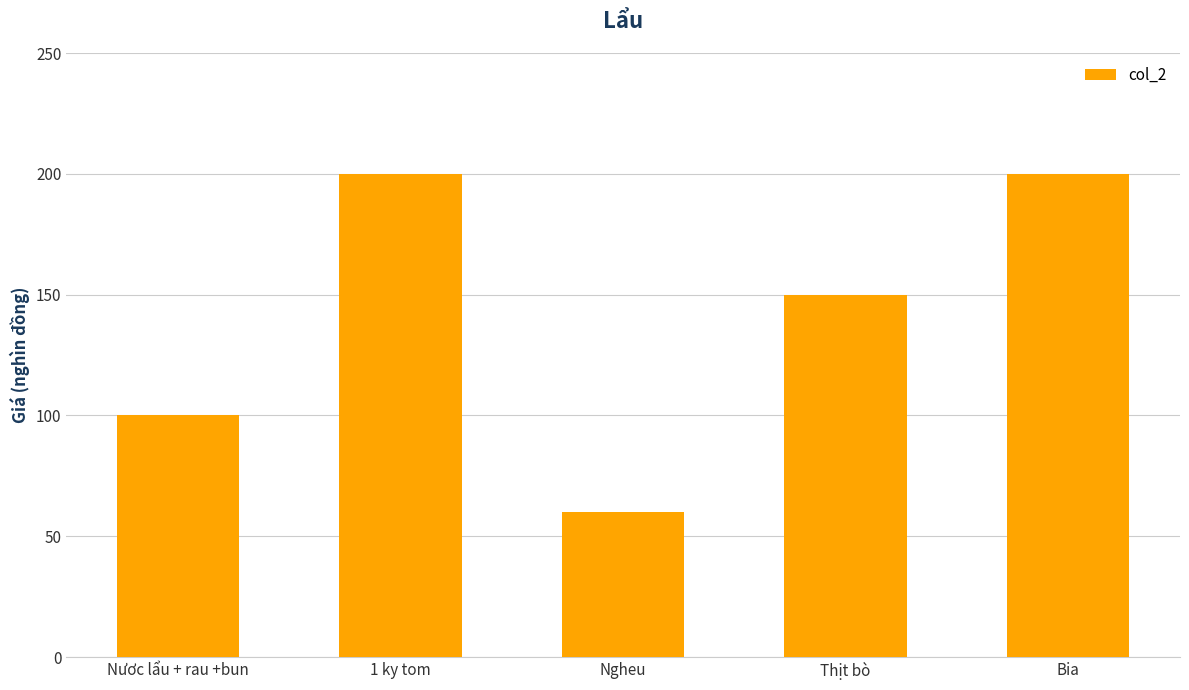

The value at Nươc lẩu + rau +bun is 100. True or false?

True